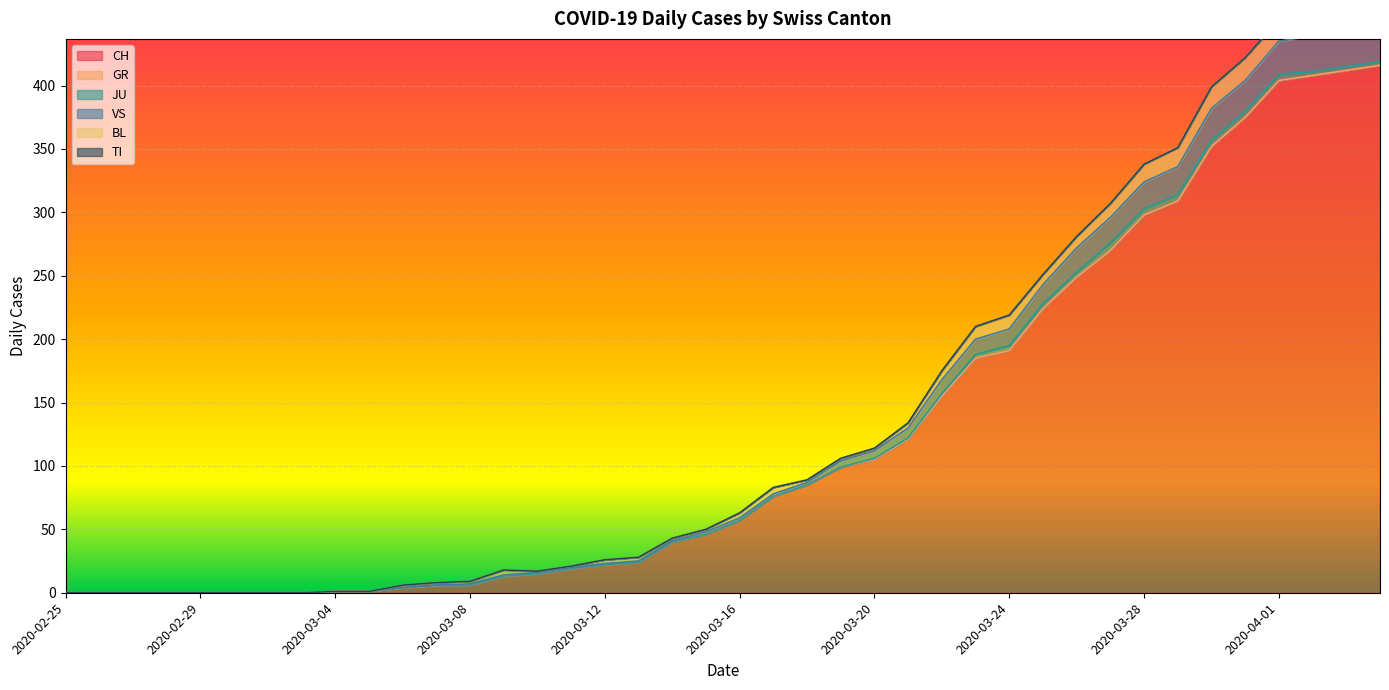

The value of VS at 2020-03-02 is 0. True or false?

True